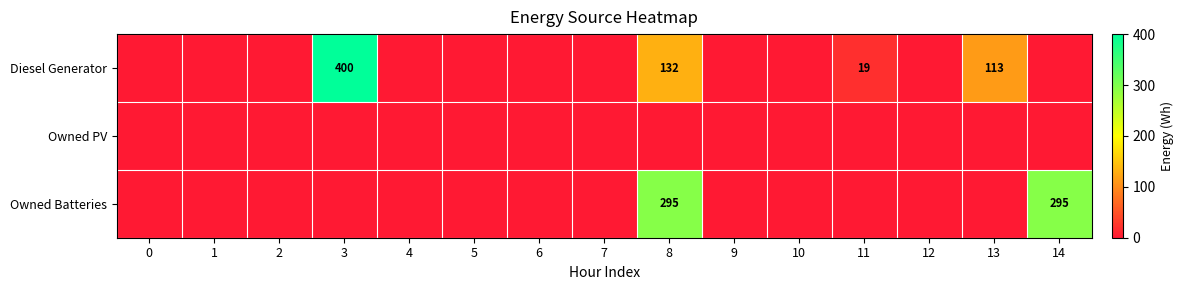

Between 6 and 7, which is larger?

6